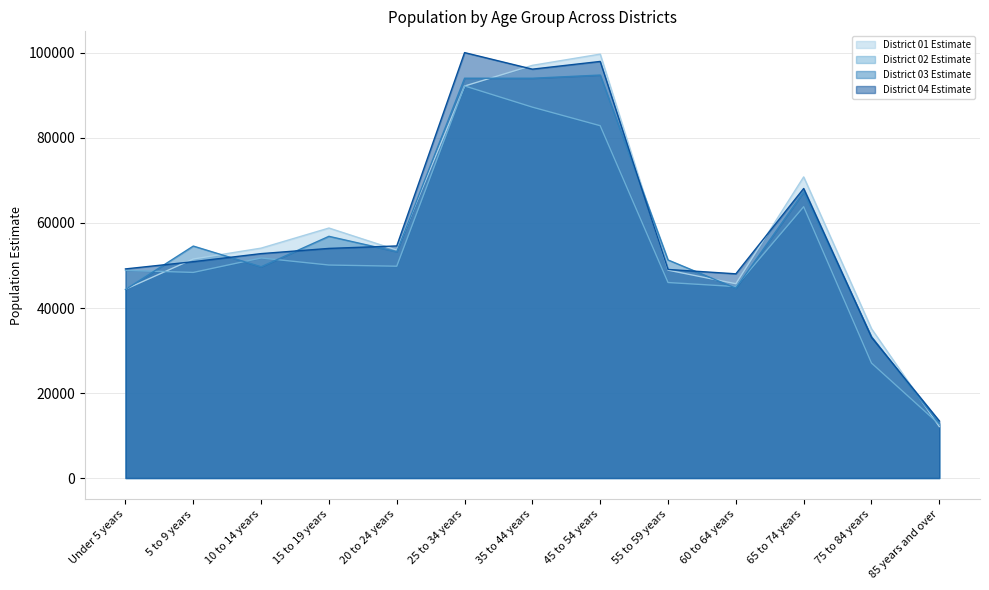

Is the value of District 01 Estimate at 25 to 34 years greater than the value of District 03 Estimate at 15 to 19 years?

Yes